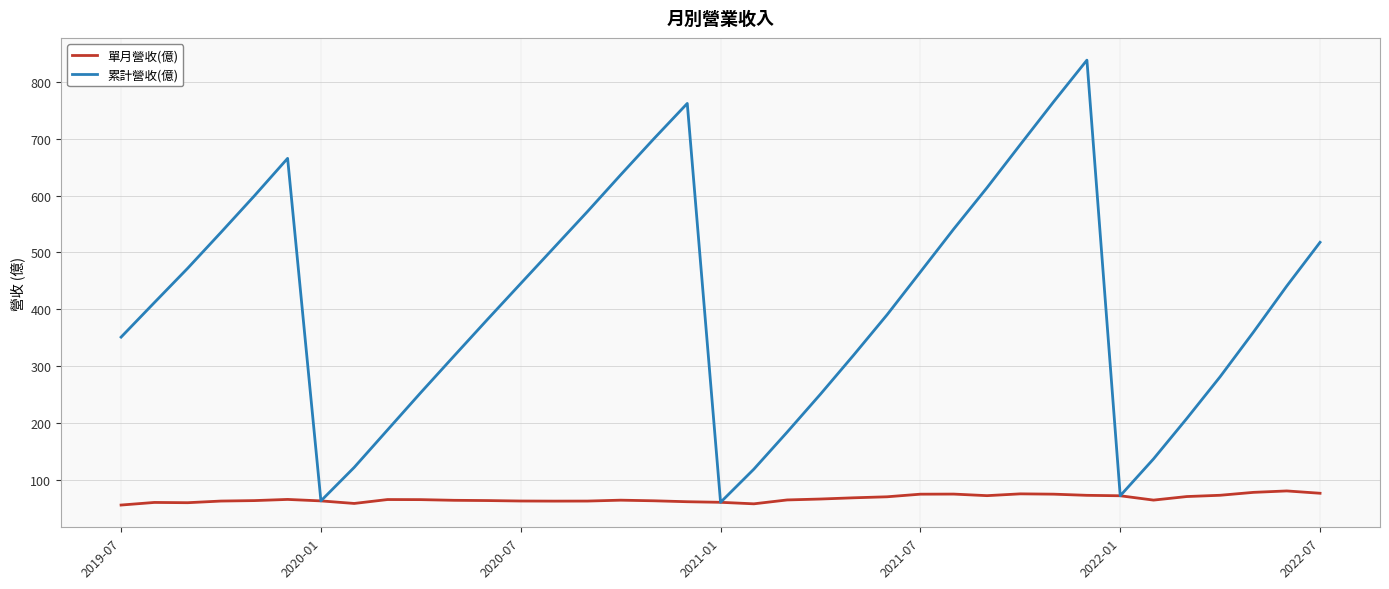

At how many categories does at least one series exceed 203?

29